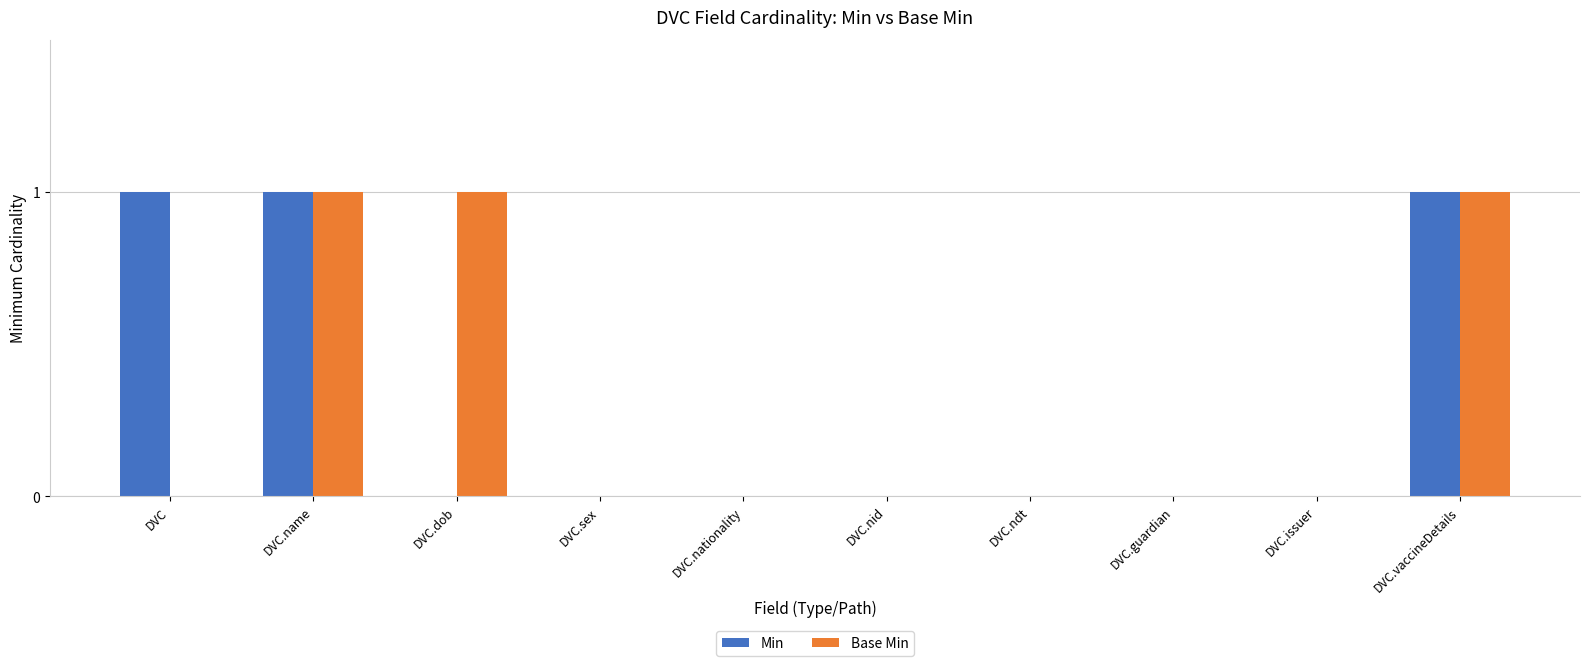

Is it true that Base Min equals 1 at DVC.name?

True